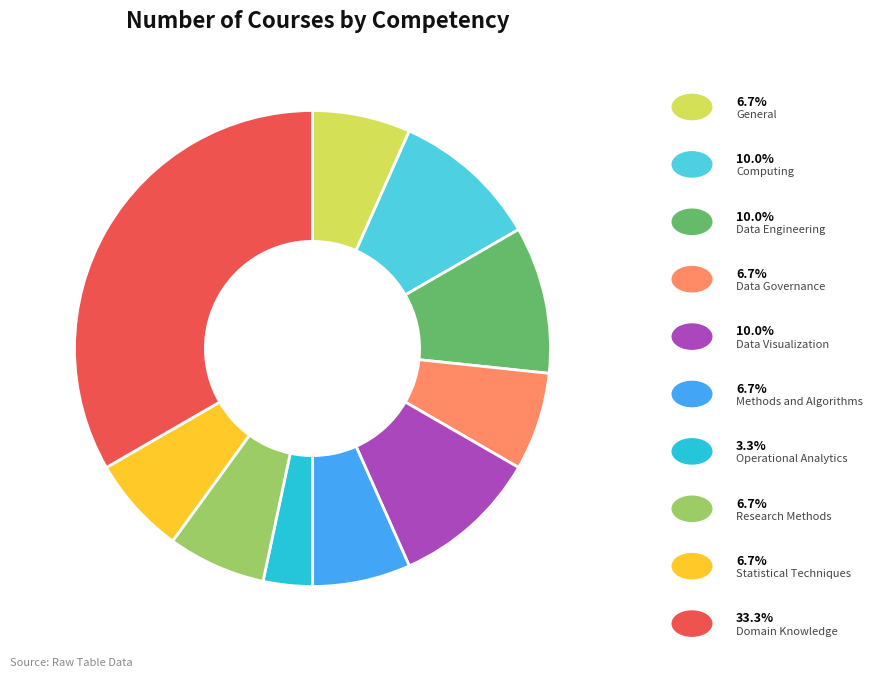

Is there any slice that represents more than half of the pie?

No